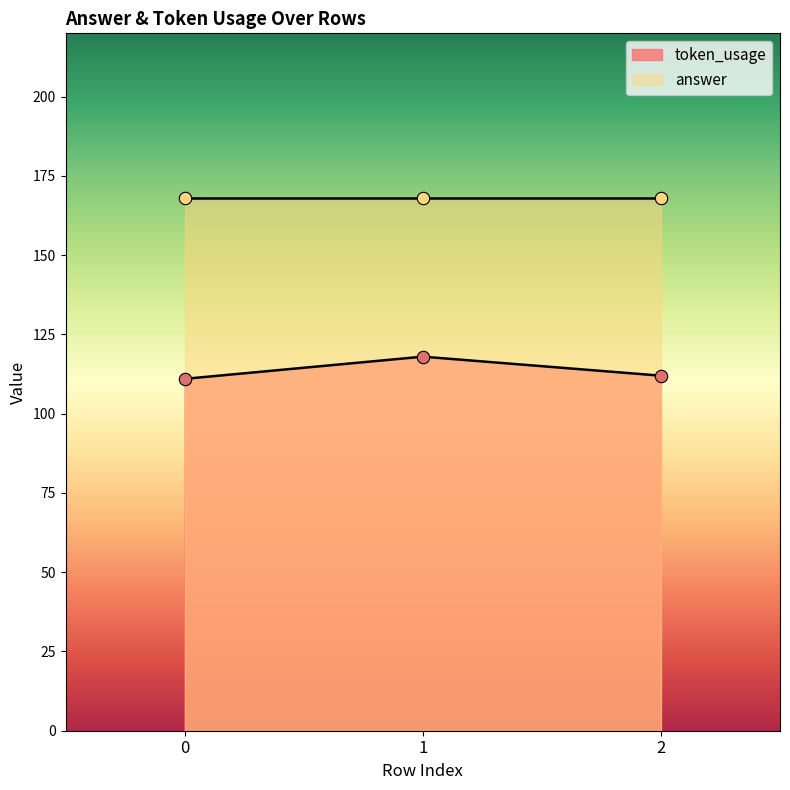

What is the change in value from 0 to 1?

+7